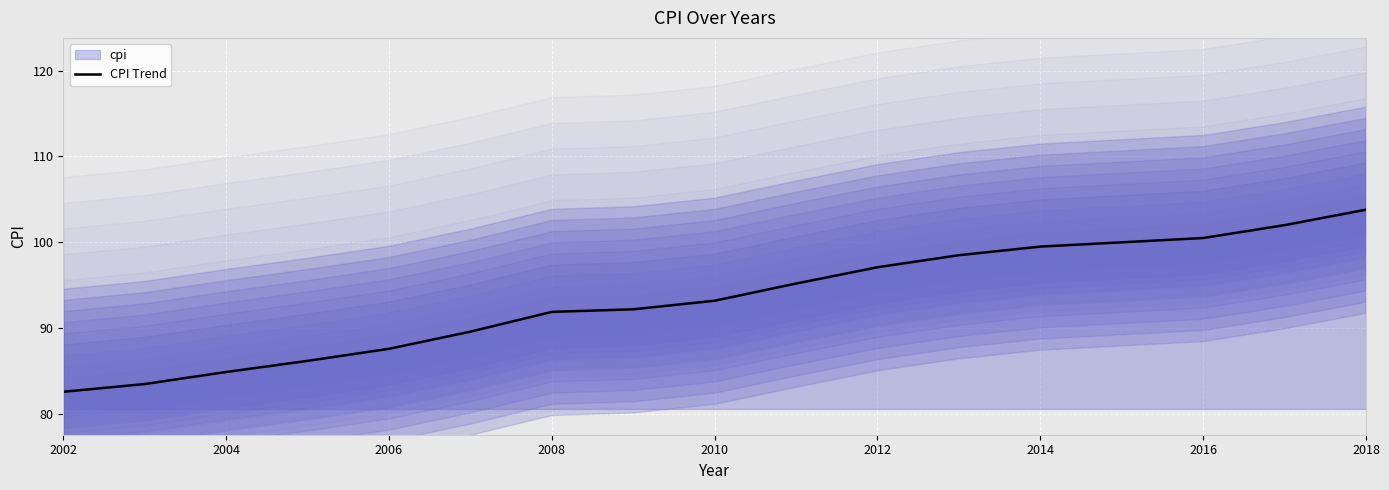

What is the highest value of the CPI Trend series?

103.8